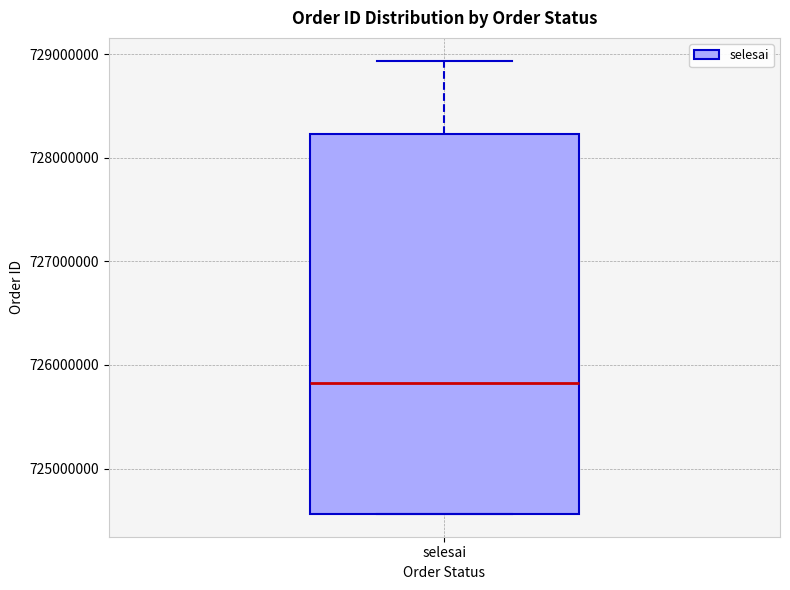

Where is the upper edge of the box for selesai on the y-axis? The values are not printed on the chart, so give them approximately, as read against the axis.

728200000